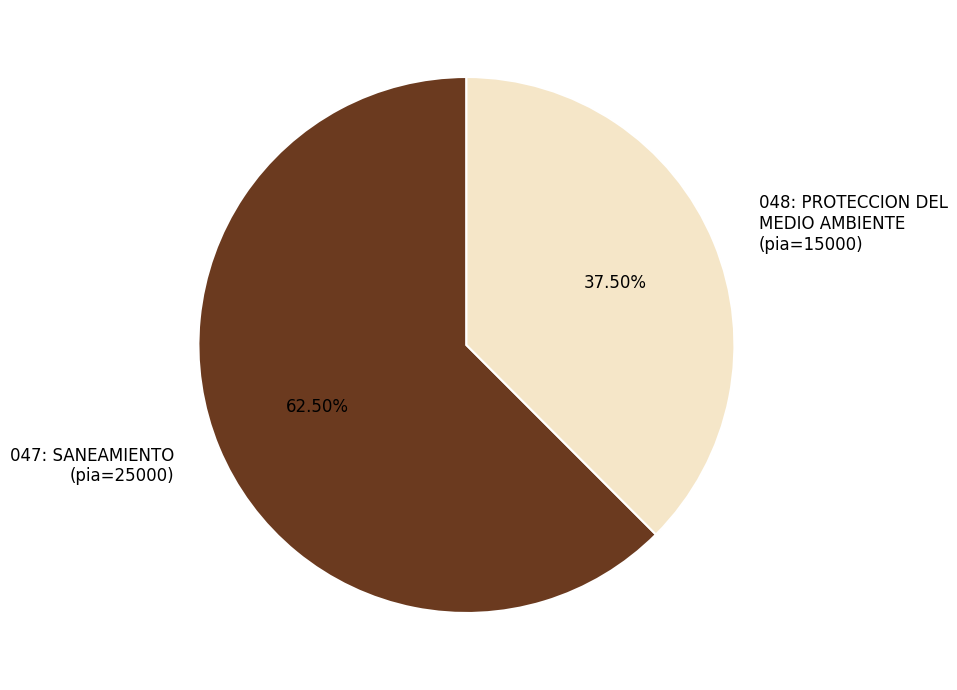

Is it true that 047: SANEAMIENTO is 7% of the pie?

False